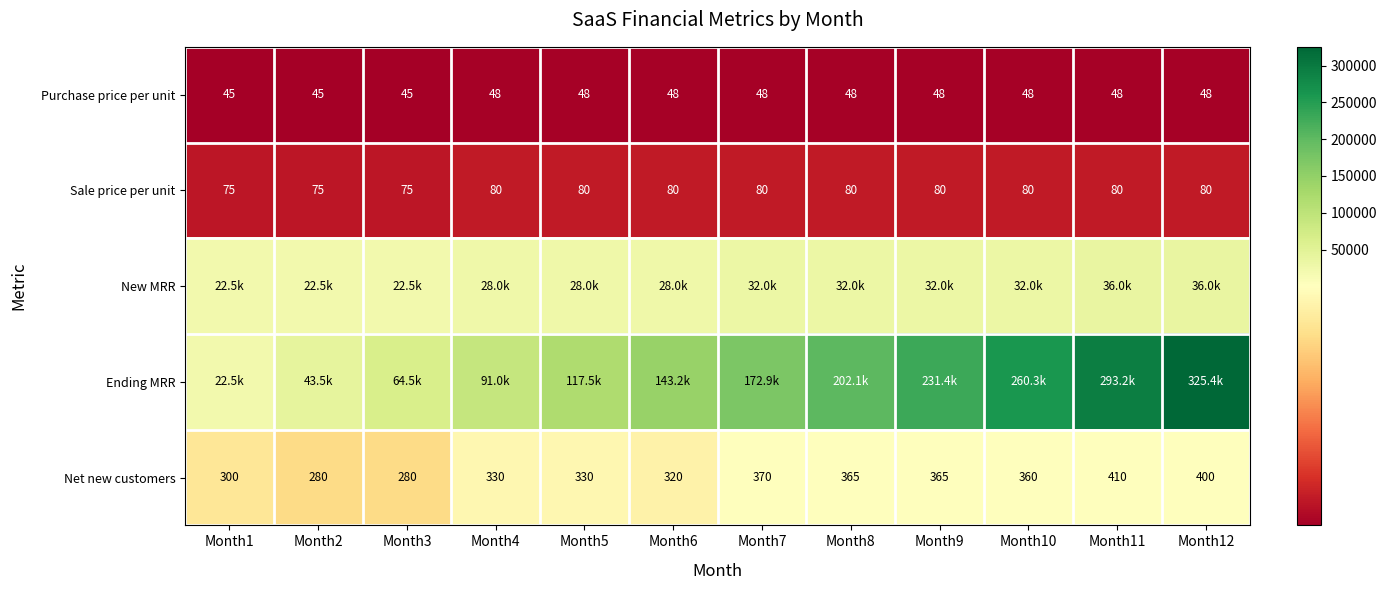

Which has a higher value, Month9 or Month2?

Month9